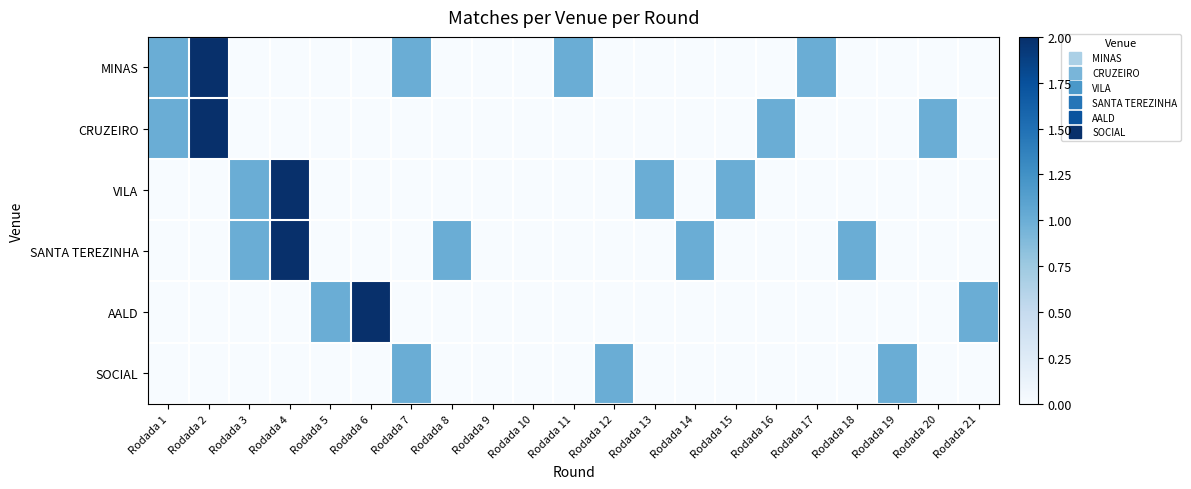

At how many categories does at least one series exceed 0?

19